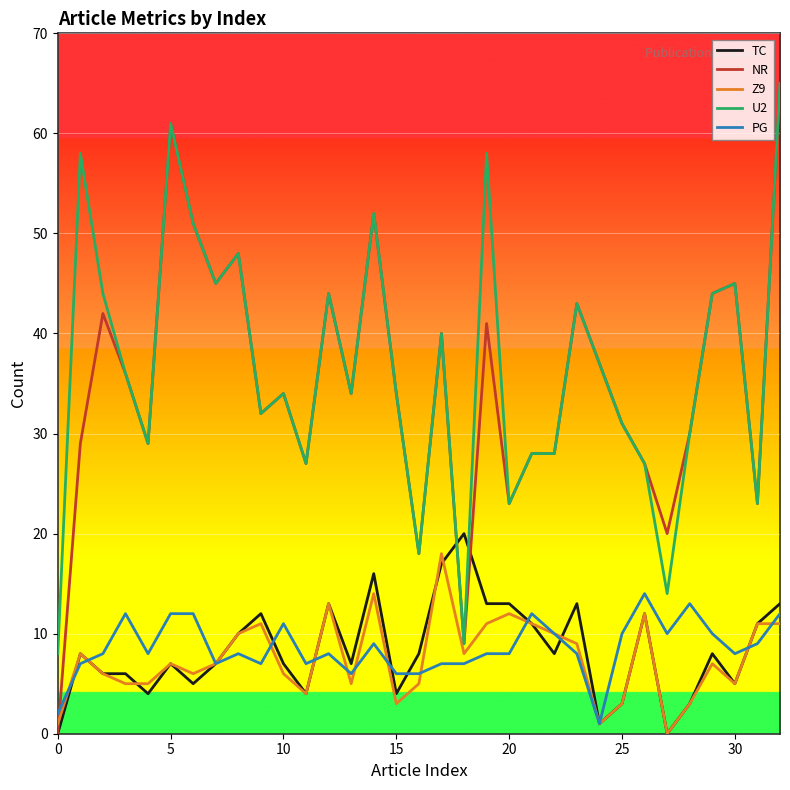

What are all the series names shown in the legend?

TC, NR, Z9, U2, PG